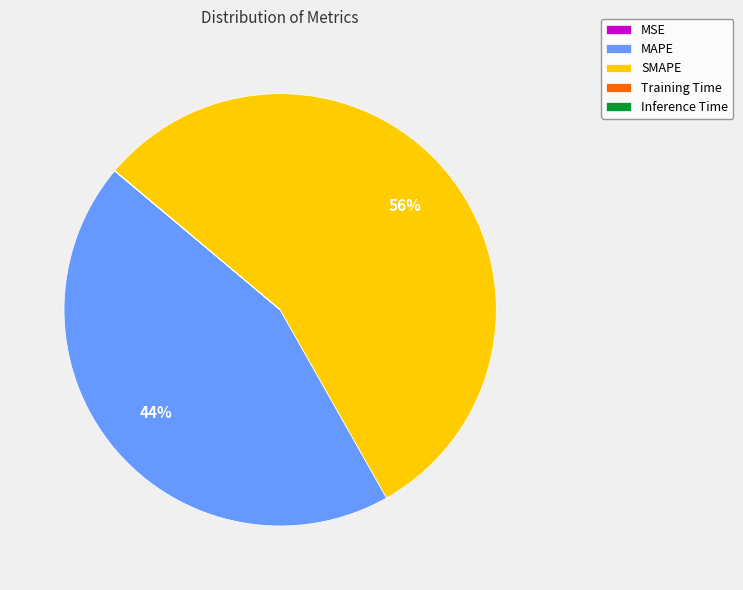

The SMAPE slice represents 56% of the pie. True or false?

True